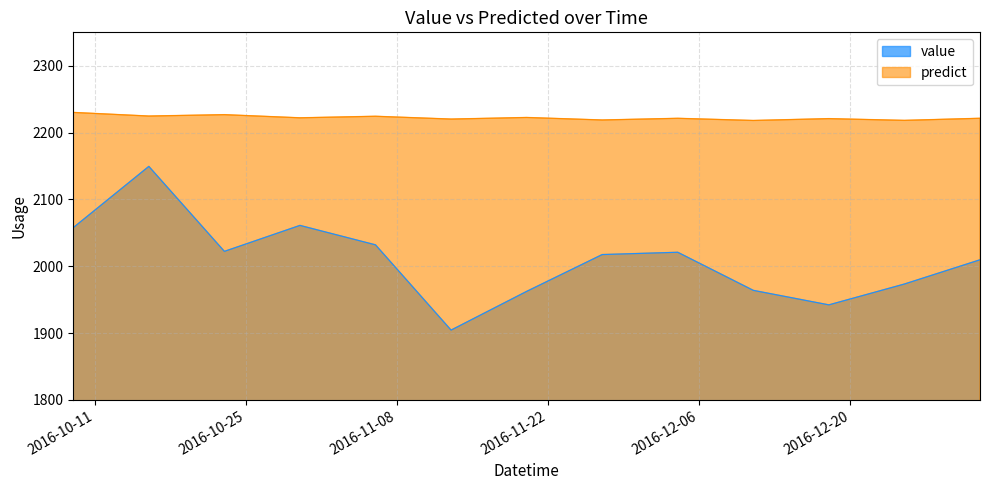

Which label corresponds to the largest value in the chart?

2016-10-09